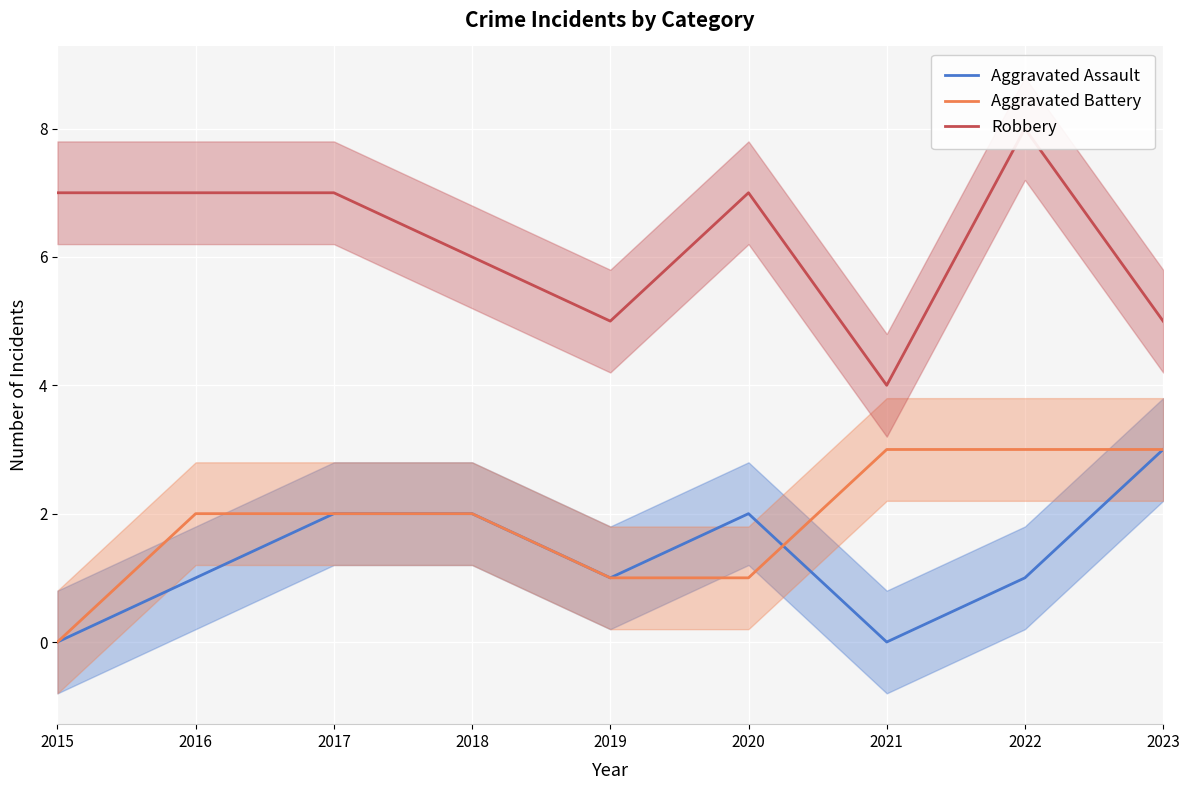

What is the total value across all series at 2016?

10